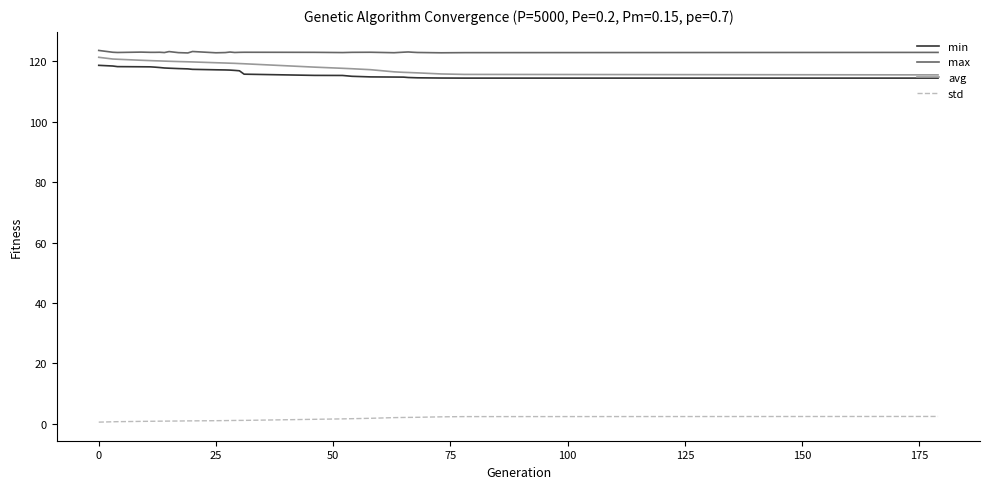

What is the lowest value of the min series?

114.4